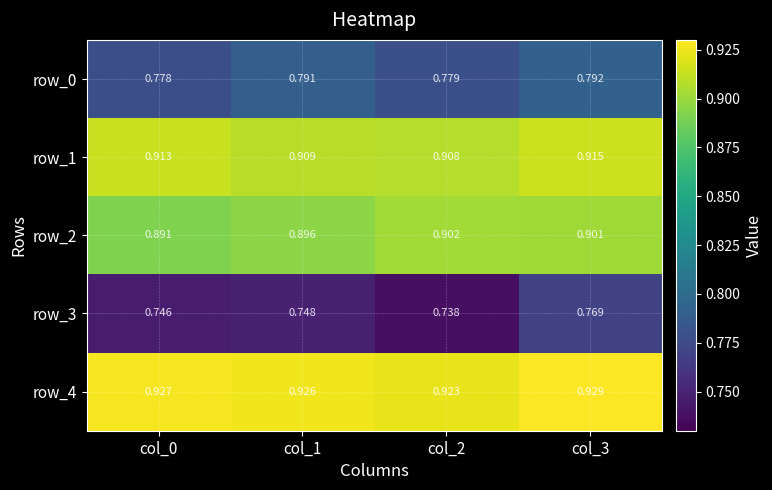

Where is row_4 nearest to the value 0?

col_2